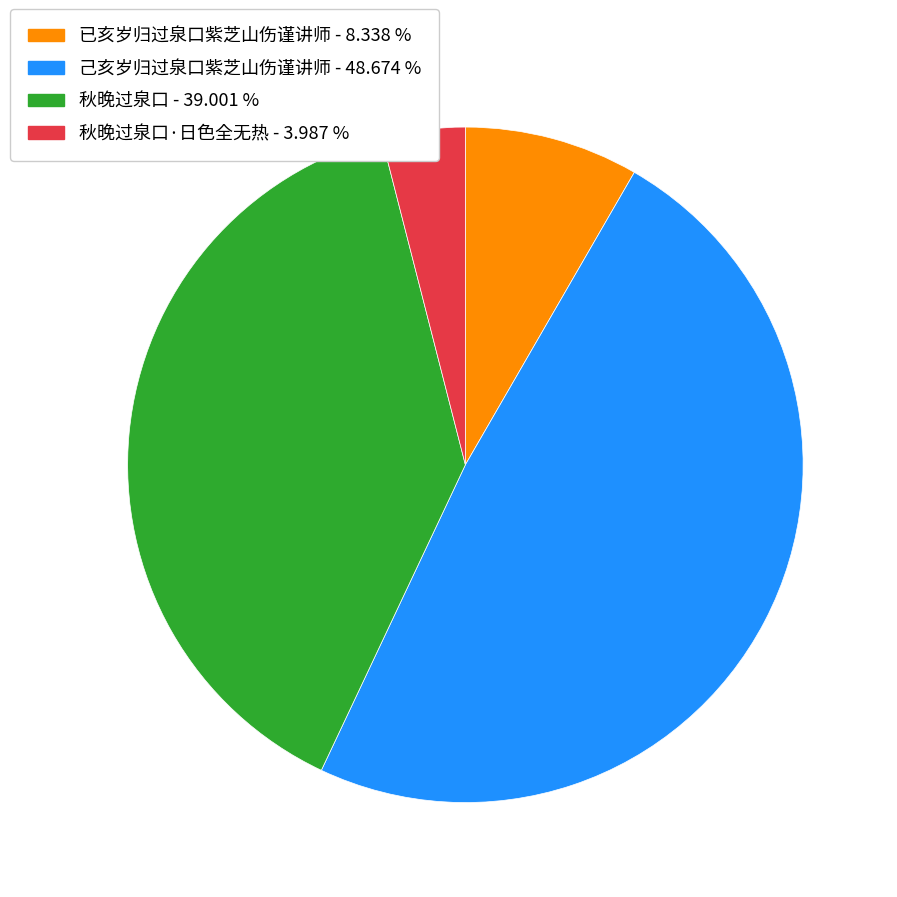

Does any single category account for the majority?

No